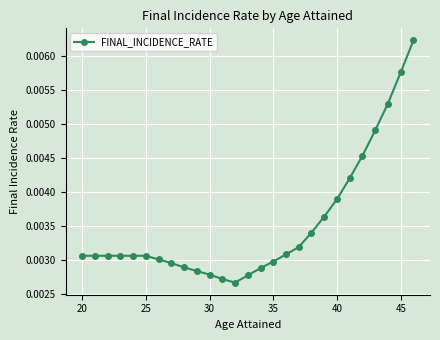

Count the values in the range 0 to 1.

27